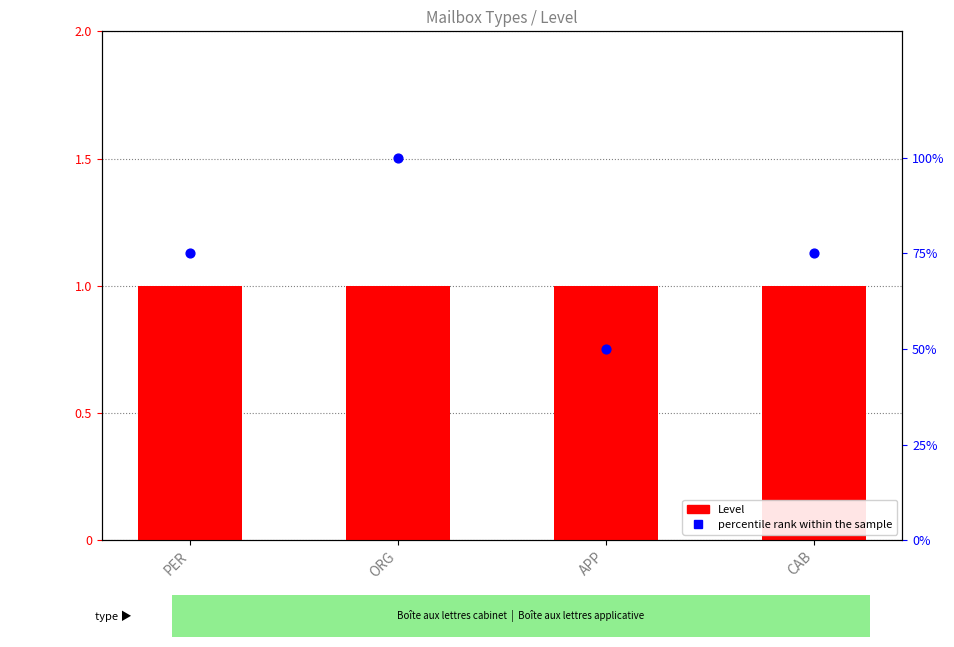

At how many categories does at least one series exceed 42?

4